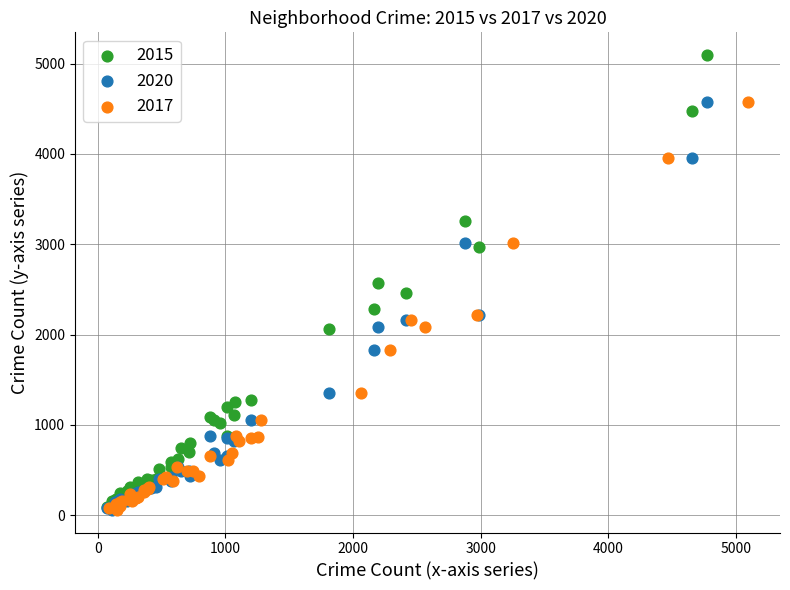

Which series contains the highest Y value?

2015